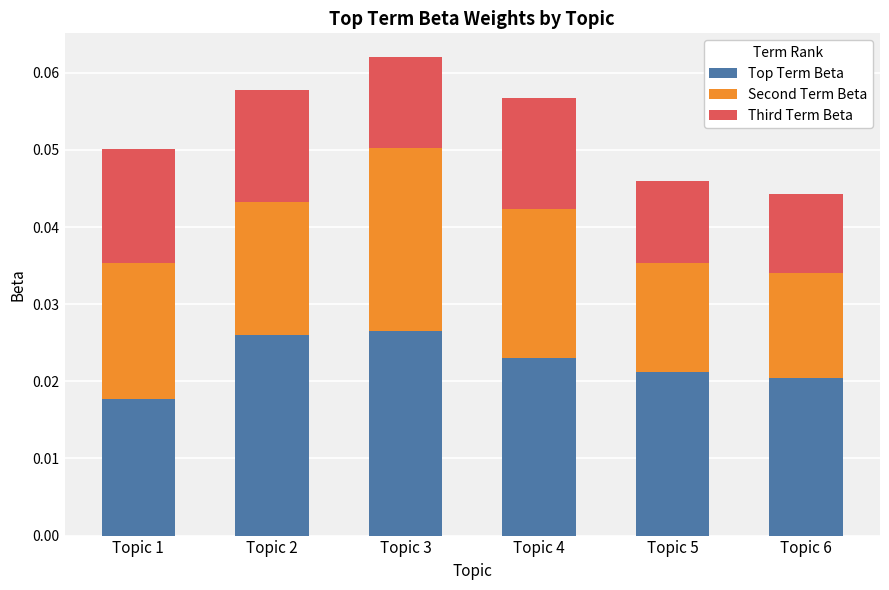

At which category is the sum across all series the highest?

Topic 3